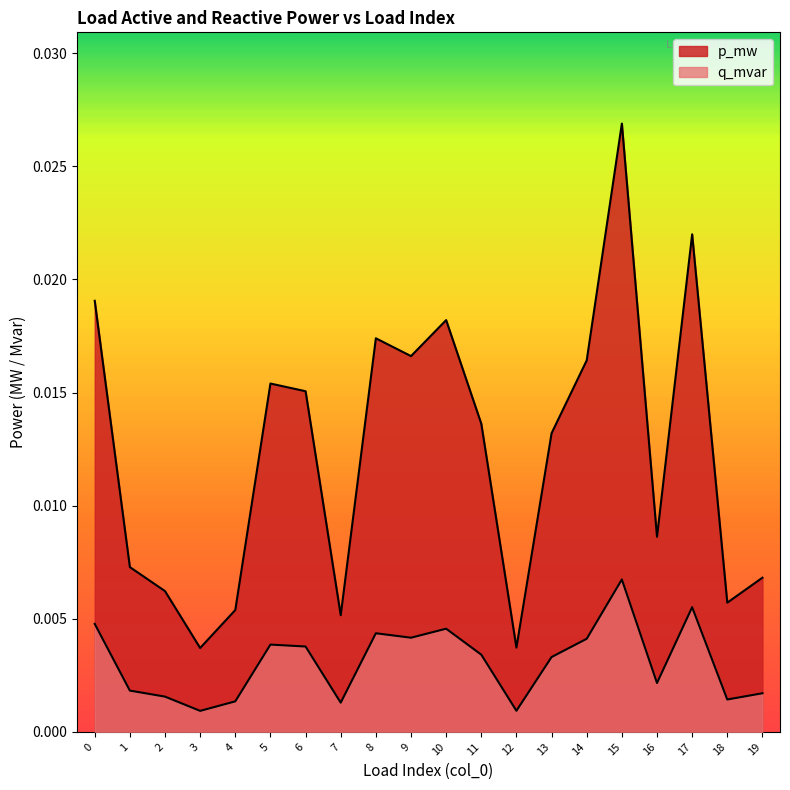

True or false: q_mvar and p_mw cross at least once.

False